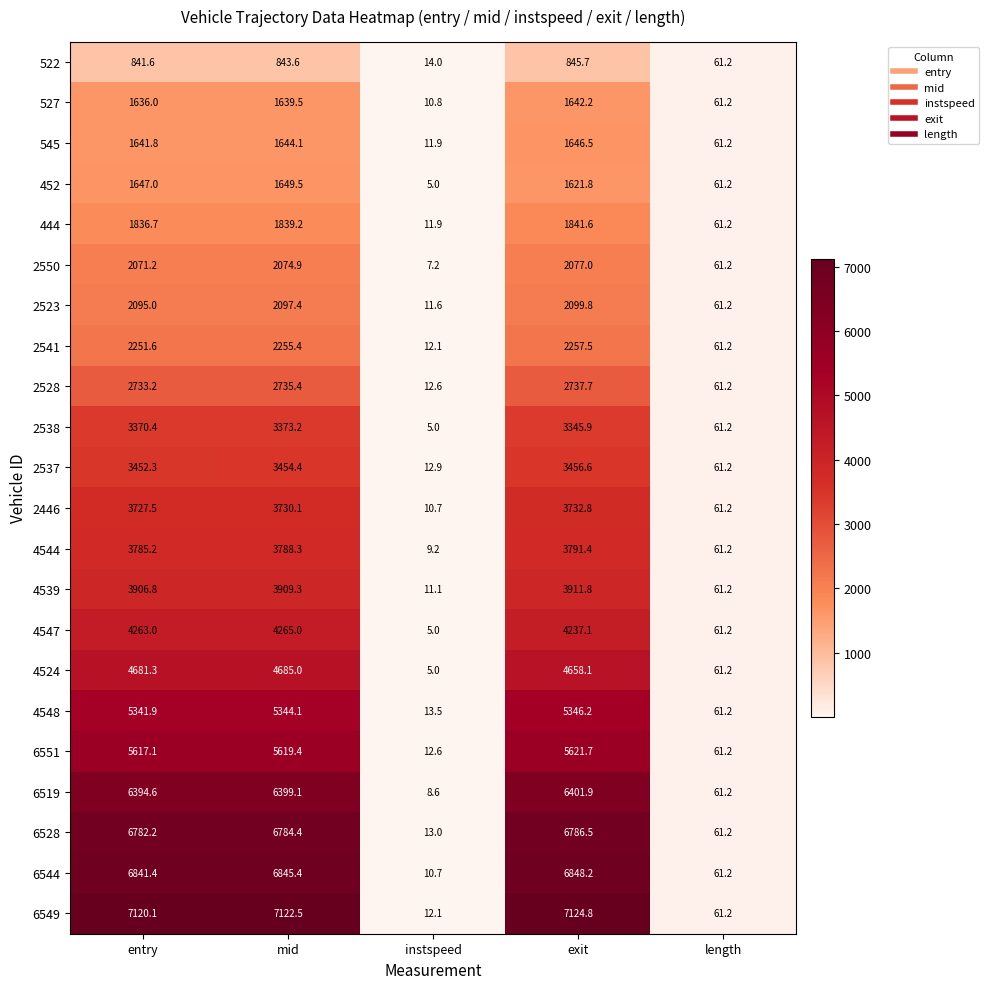

True or false: 6519 has a value of 4274.2 at mid.

False